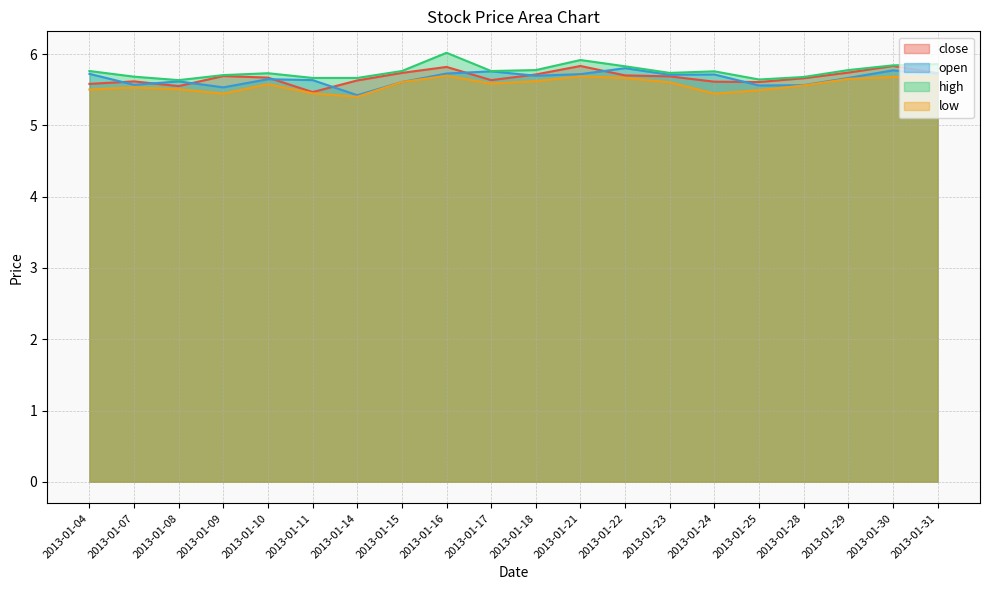

Between 2013-01-16 and 2013-01-07, which is larger?

2013-01-16